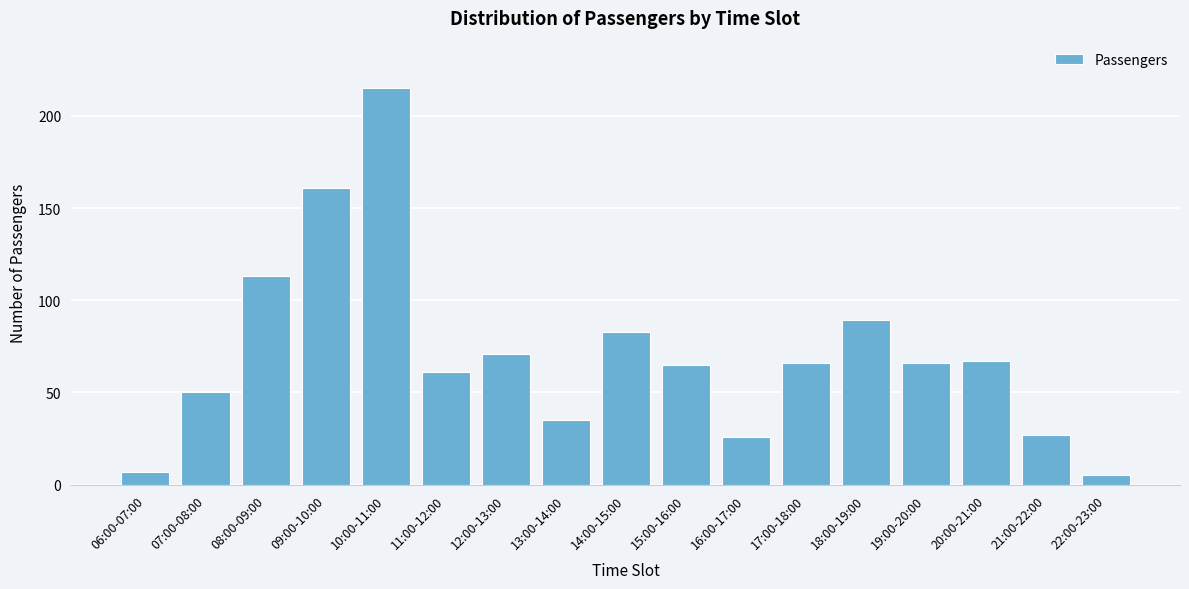

Reading left to right, extract all data points from this chart.

06:00-07:00=7	07:00-08:00=50	08:00-09:00=113	09:00-10:00=161	10:00-11:00=215	11:00-12:00=61	12:00-13:00=71	13:00-14:00=35	14:00-15:00=83	15:00-16:00=65	16:00-17:00=26	17:00-18:00=66	18:00-19:00=89	19:00-20:00=66	20:00-21:00=67	21:00-22:00=27	22:00-23:00=5